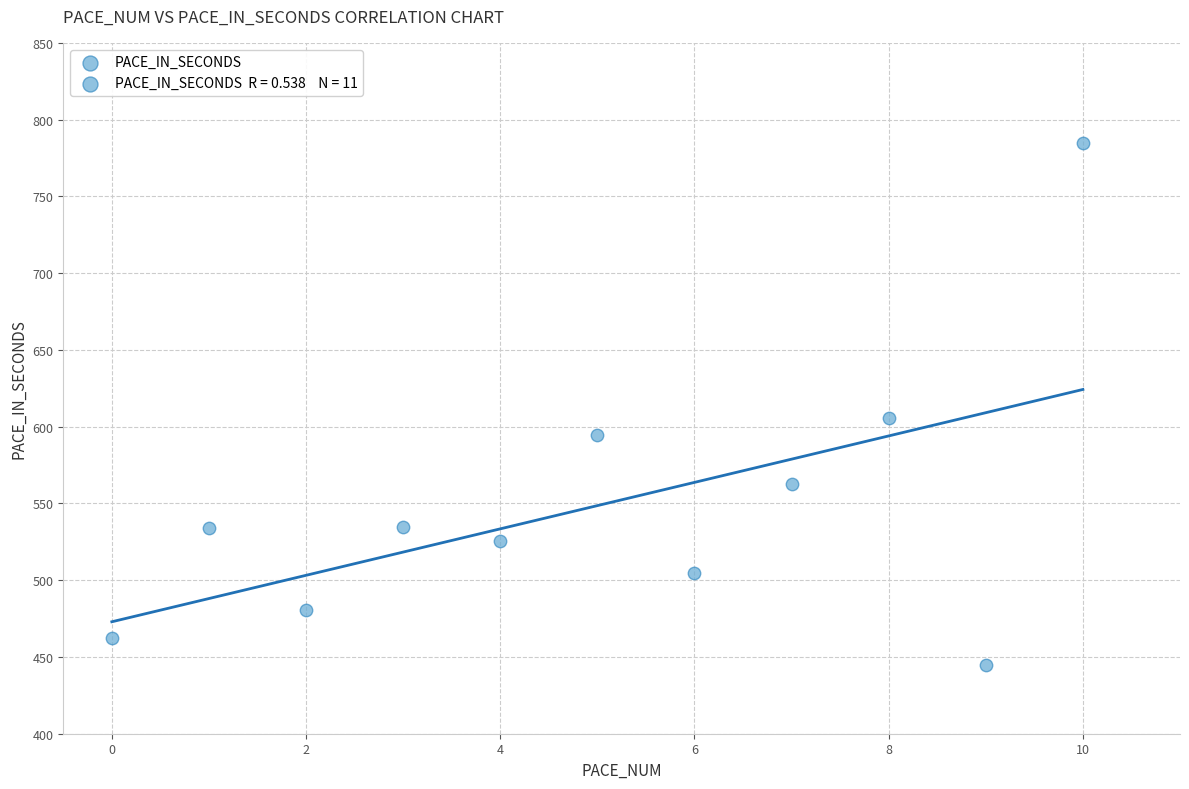

What Y value in the scatter plot is closest to 614?

605.3